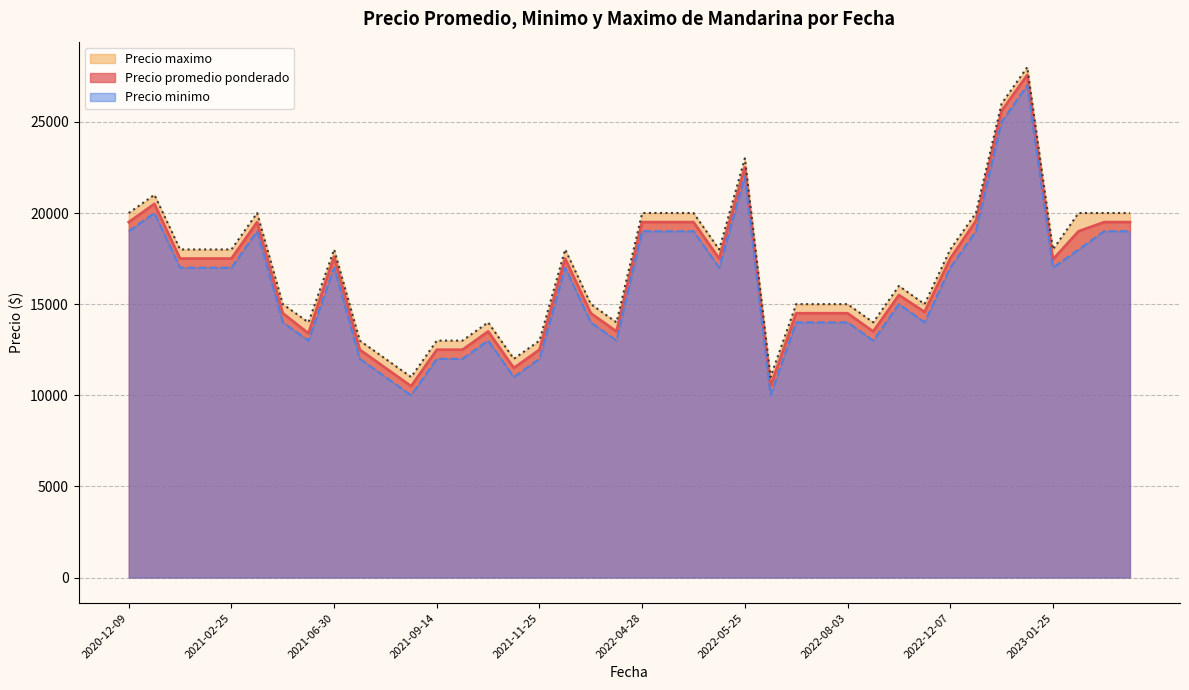

Is the value of Precio maximo at 2021-03-29 greater than the value of Precio promedio ponderado at 2021-01-20?

No